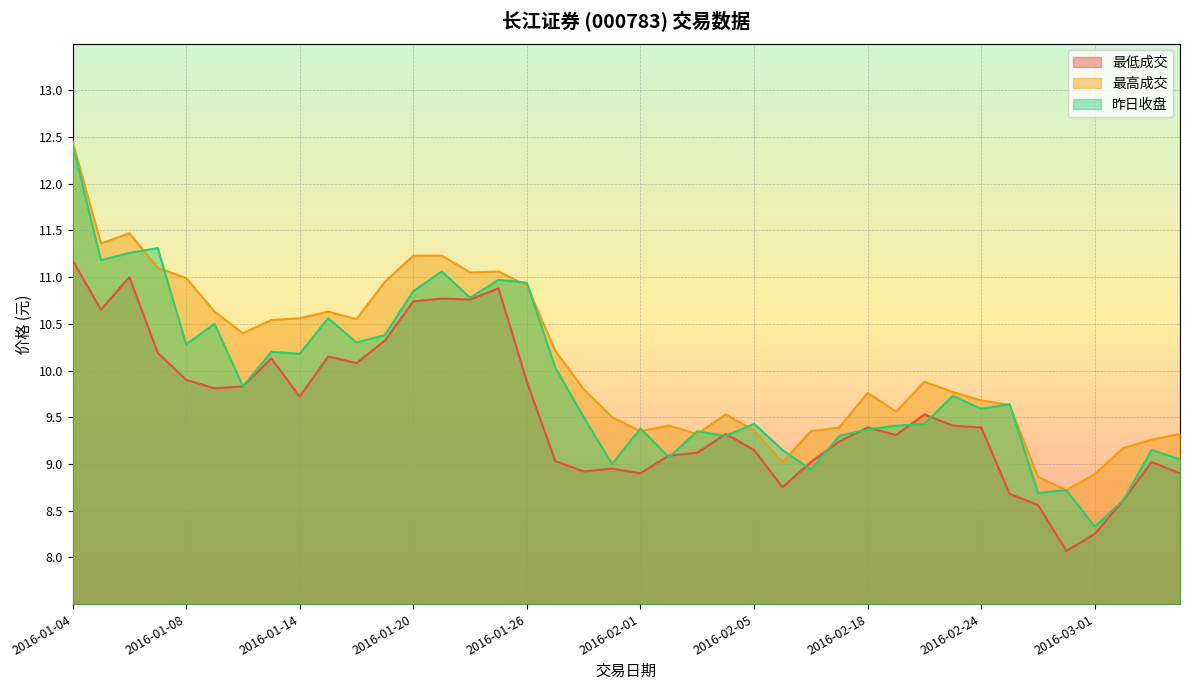

At how many categories does at least one series exceed 8?

40